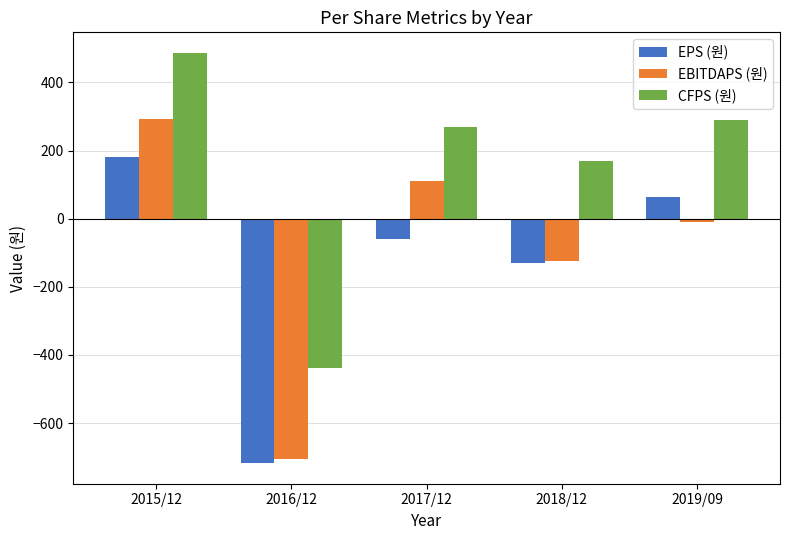

True or false: CFPS (원) has a value of 487 at 2015/12.

True